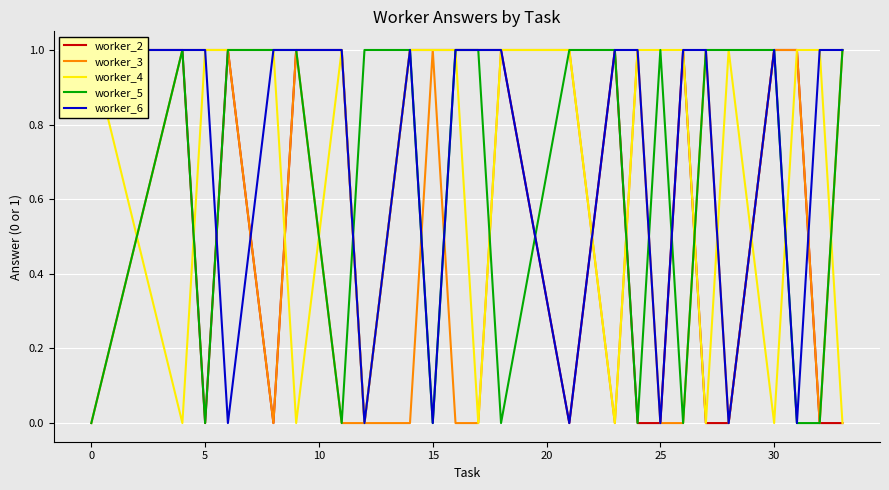

How many times do worker_3 and worker_6 cross each other?

5